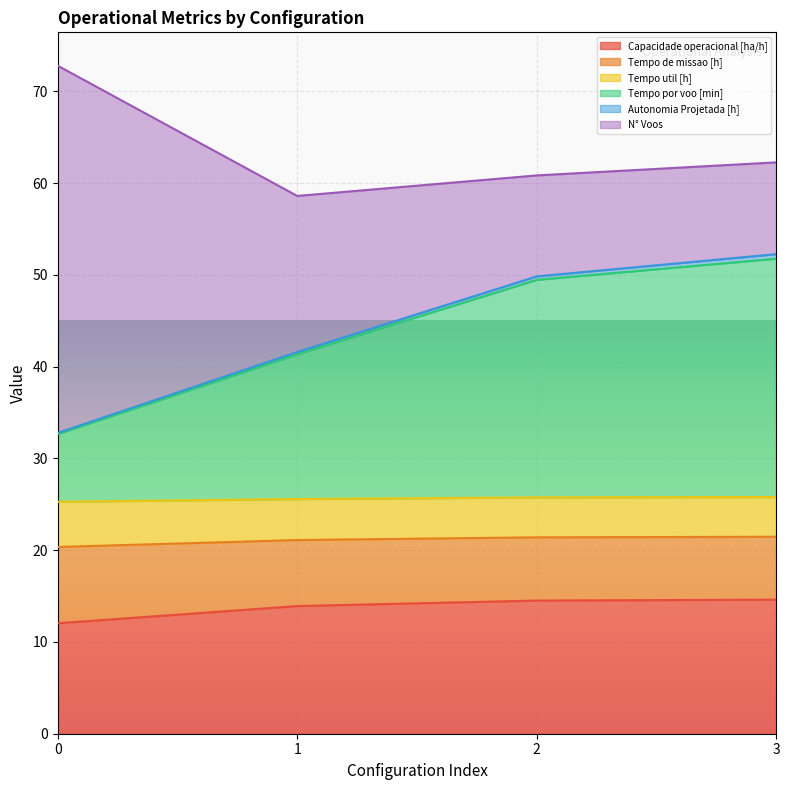

What is the lowest value of the Capacidade operacional [ha/h] series?

12.0